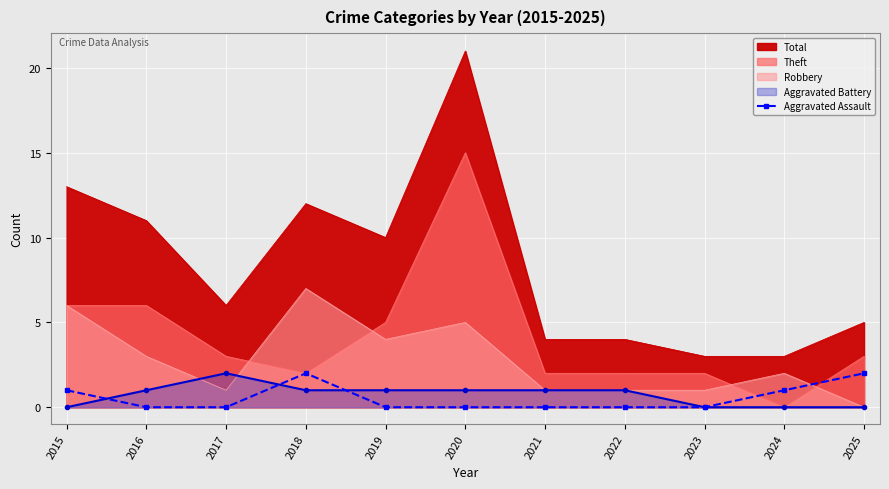

Which label corresponds to the largest value in the chart?

2018